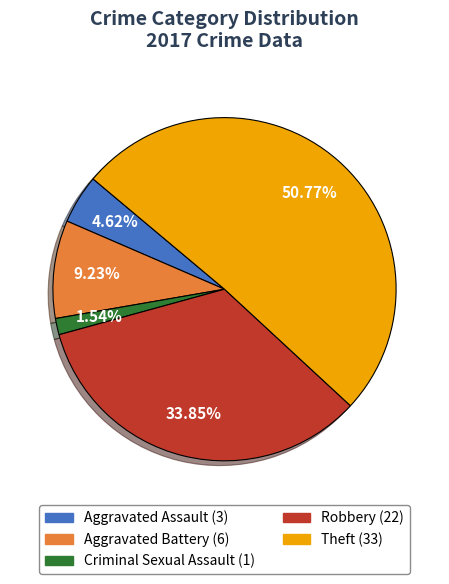

How much of the chart is everything except Criminal Sexual Assault?

98.5%